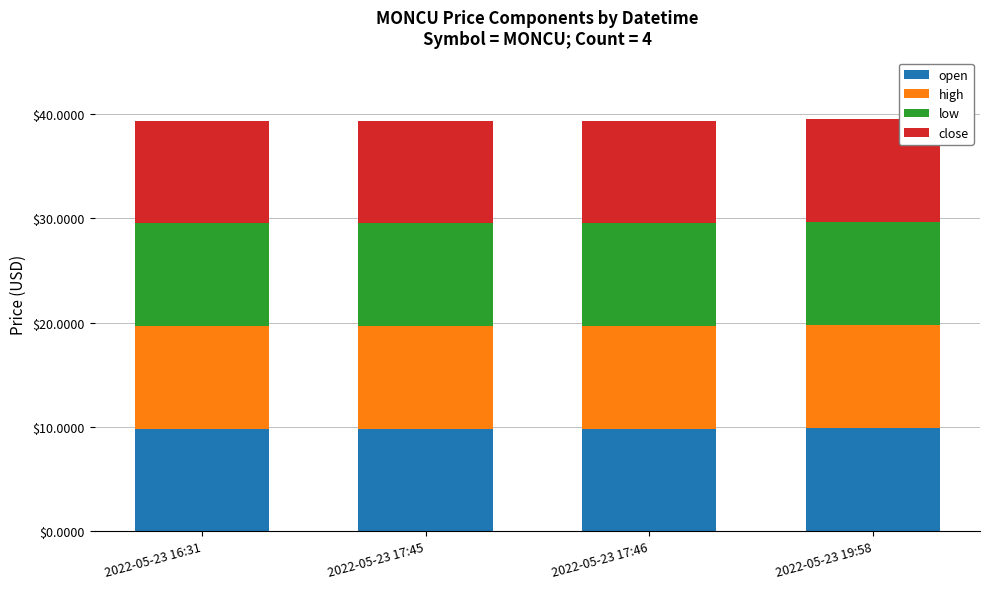

Does the chart contain any negative values?

No